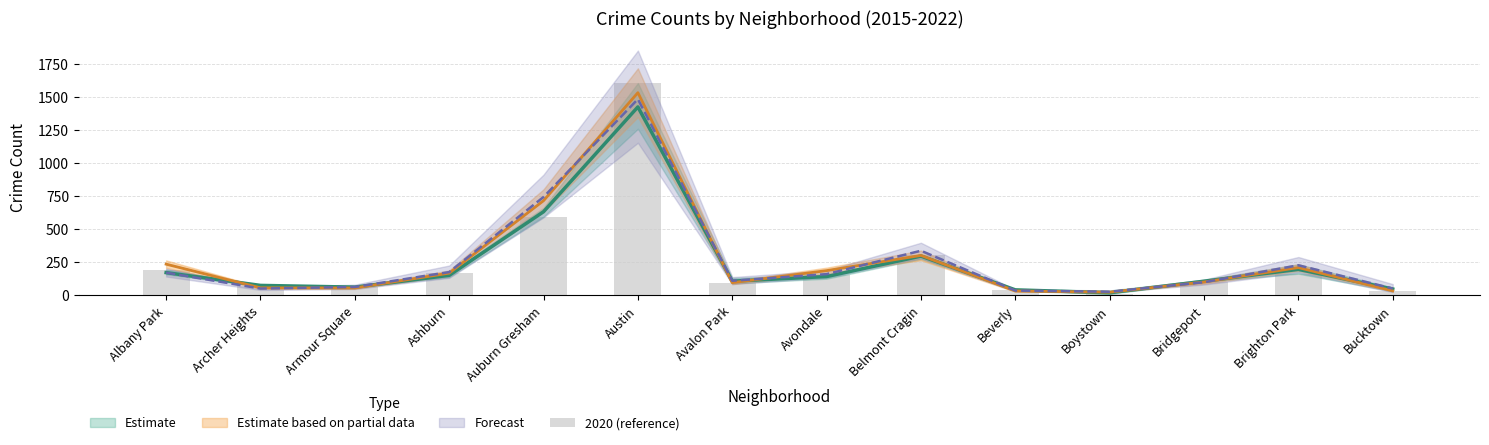

What is the change in value from Auburn Gresham to Bucktown?

-564